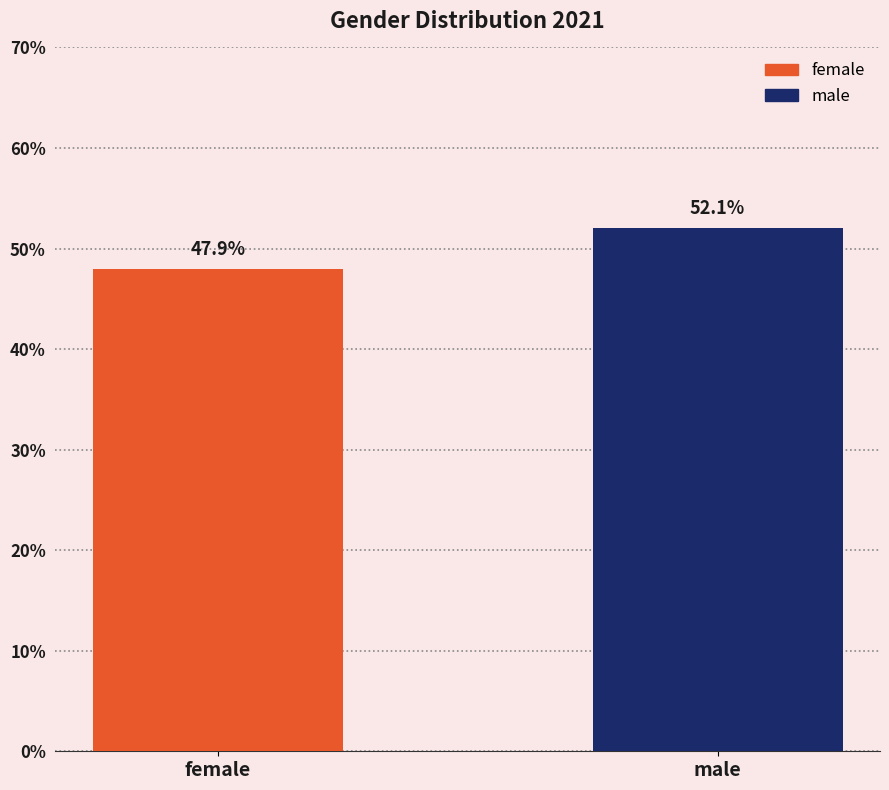

How many series are shown in this chart?

2